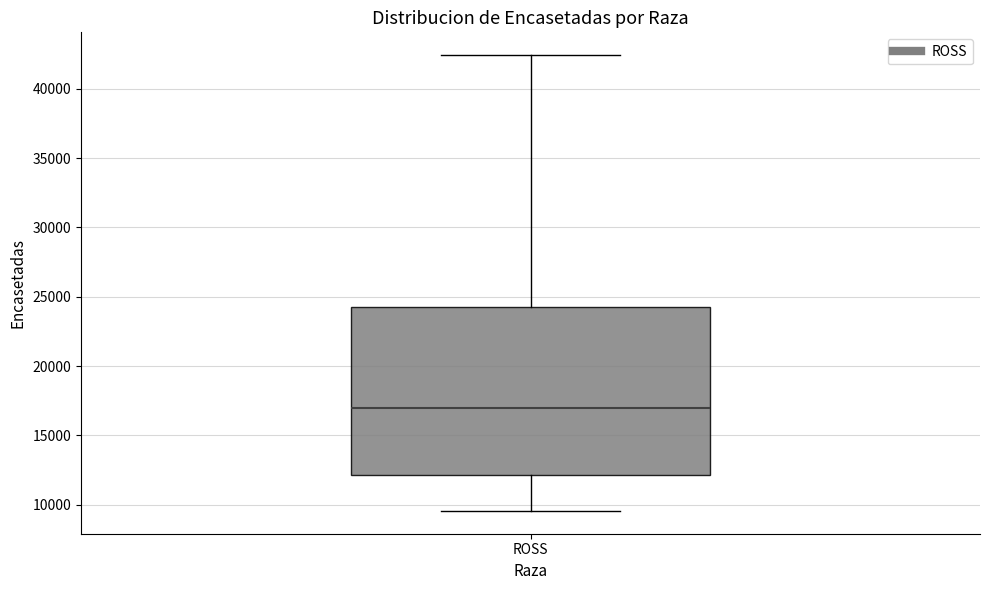

Read this box plot against the y-axis: the position of the median line, the range covered by the box, and the ends of both whiskers. The values are not printed on the chart, so give them approximately, as read against the axis.

median 17000, box 12000 to 24500, whiskers 9500 to 42500